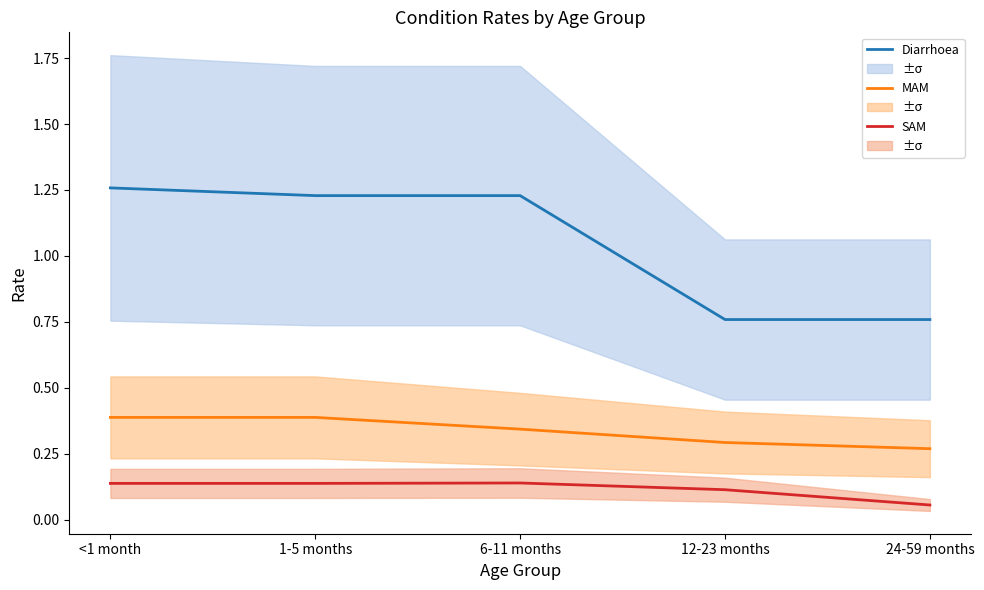

True or false: MAM and SAM intersect in this chart.

False